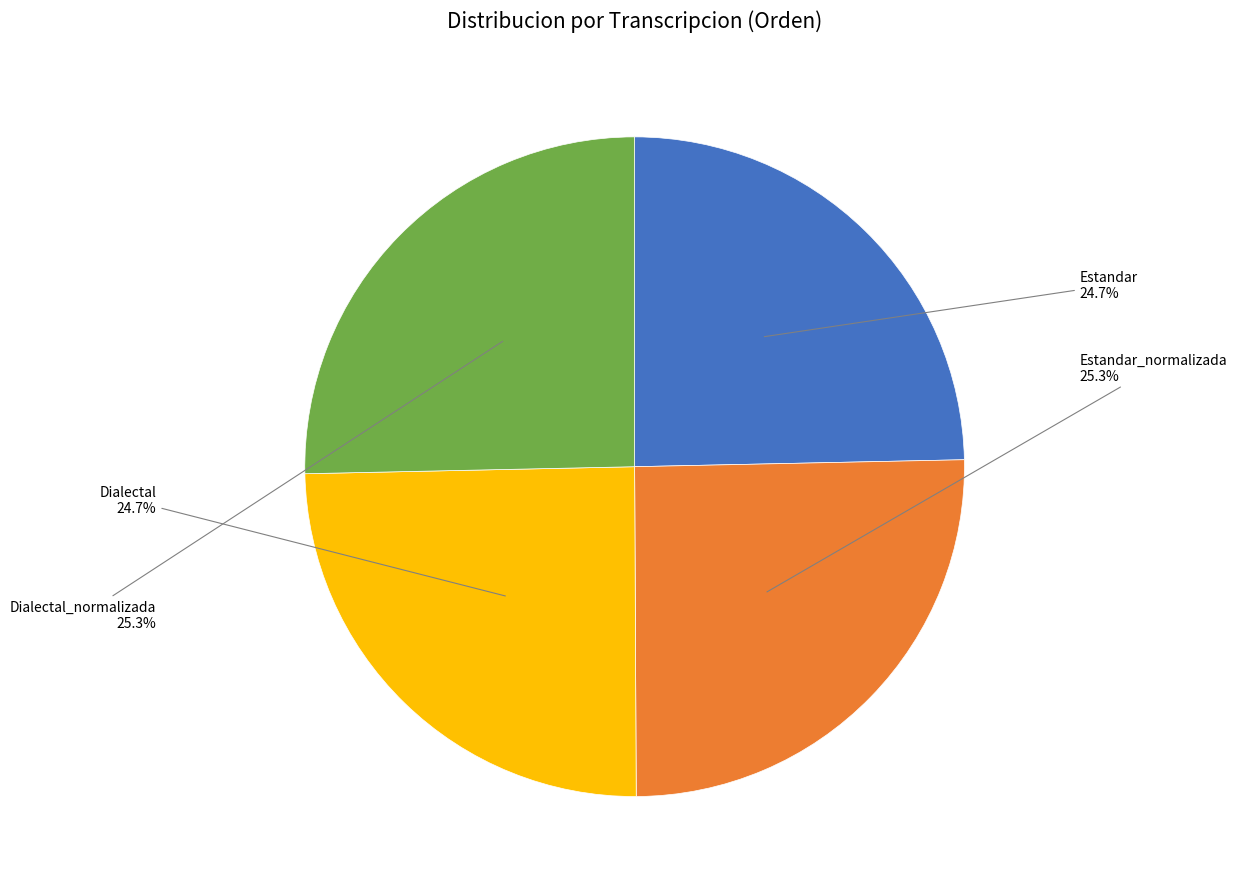

What percentage is the Estandar slice, to the nearest percent?

25%